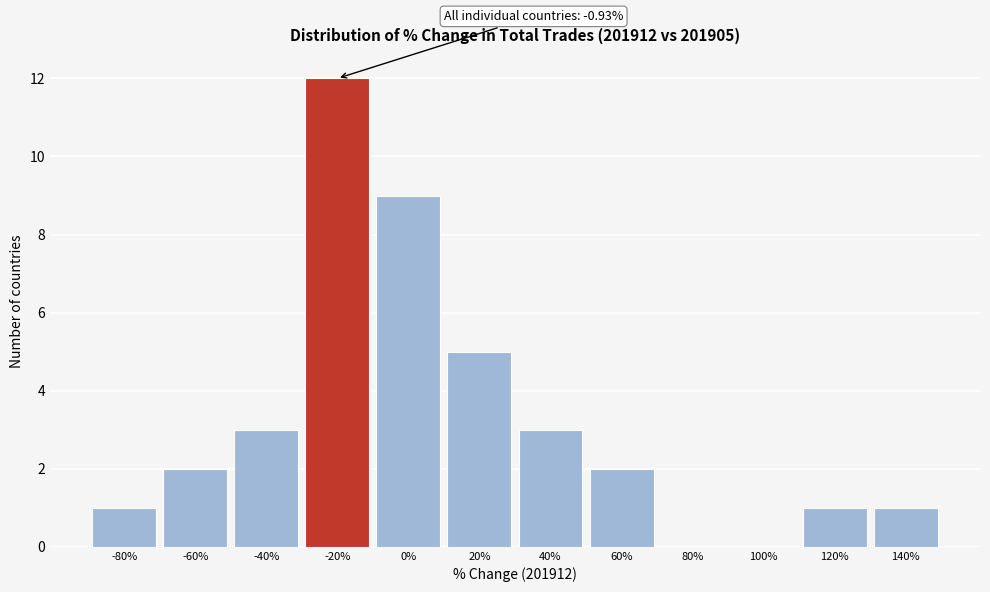

Reading left to right, list all the values displayed in this chart.

-80%=1	-60%=2	-40%=3	-20%=12	0%=9	20%=5	40%=3	60%=2	80%=0	100%=0	120%=1	140%=1